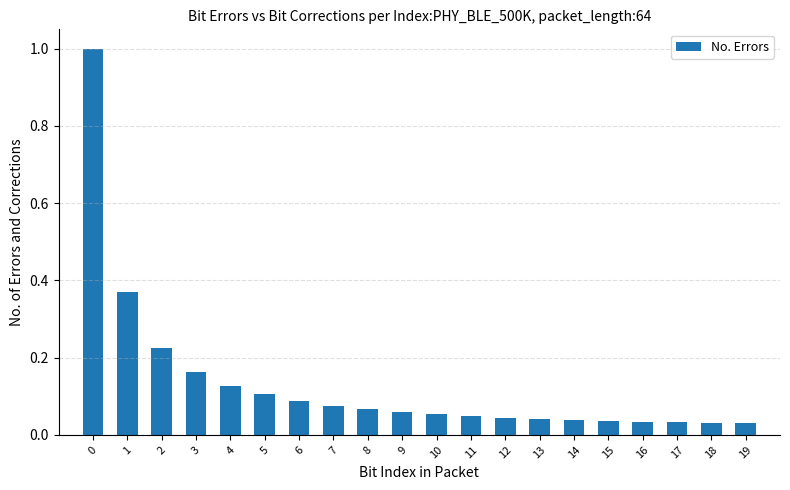

The chart shows a value of 0.1 at 11. True or false?

False